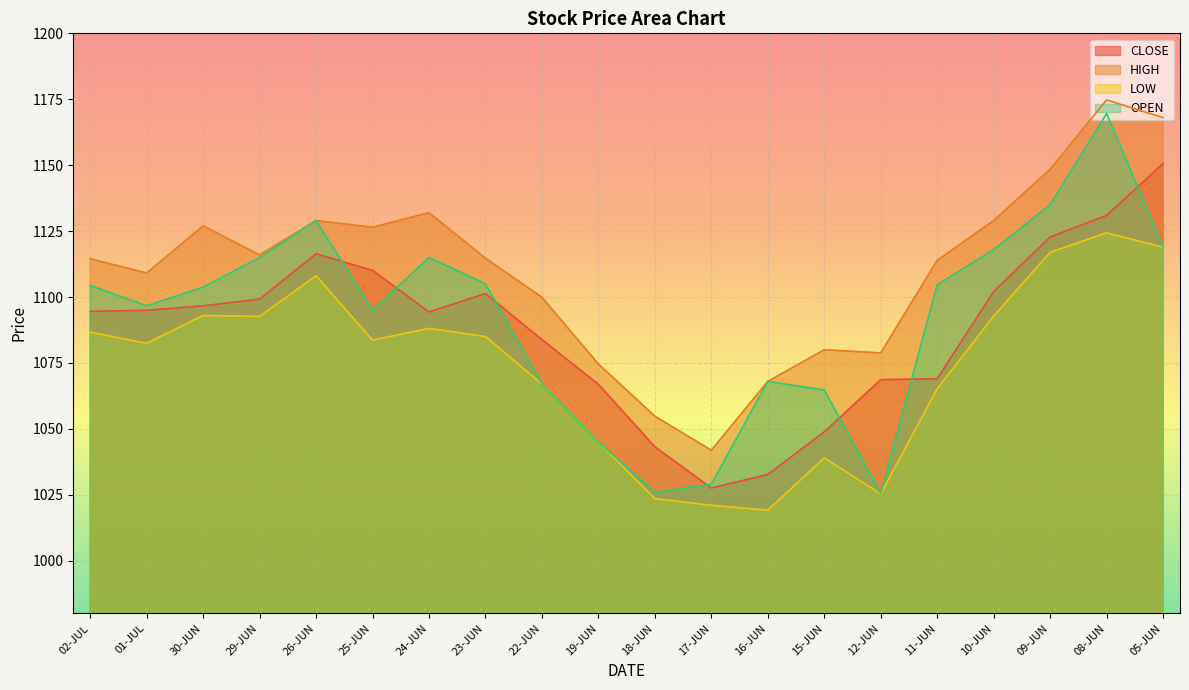

Reading left to right, transcribe all the data shown in this chart.

CLOSE: 02-JUL=1094.5	01-JUL=1095.0	30-JUN=1096.7	29-JUN=1099.2	26-JUN=1116.4	25-JUN=1110.1	24-JUN=1094.3	23-JUN=1101.3	22-JUN=1083.8	19-JUN=1066.9	18-JUN=1043.2	17-JUN=1027.5	16-JUN=1032.7	15-JUN=1048.8	12-JUN=1068.7	11-JUN=1069.0	10-JUN=1102.0	09-JUN=1122.8	08-JUN=1131.0	05-JUN=1150.6
HIGH: 02-JUL=1114.5	01-JUL=1109.1	30-JUN=1127.0	29-JUN=1116.0	26-JUN=1129.0	25-JUN=1126.5	24-JUN=1132.0	23-JUN=1114.7	22-JUN=1099.9	19-JUN=1074.6	18-JUN=1054.8	17-JUN=1041.9	16-JUN=1068.0	15-JUN=1080.0	12-JUN=1078.8	11-JUN=1113.9	10-JUN=1129.0	09-JUN=1148.5	08-JUN=1174.8	05-JUN=1168.0
LOW: 02-JUL=1086.7	01-JUL=1082.5	30-JUN=1093.0	29-JUN=1092.7	26-JUN=1108.0	25-JUN=1083.7	24-JUN=1088.1	23-JUN=1085.0	22-JUN=1067.0	19-JUN=1045.0	18-JUN=1023.5	17-JUN=1021.0	16-JUN=1019.1	15-JUN=1039.0	12-JUN=1025.3	11-JUN=1065.2	10-JUN=1092.8	09-JUN=1117.0	08-JUN=1124.3	05-JUN=1118.9
OPEN: 02-JUL=1104.4	01-JUL=1096.7	30-JUN=1103.8	29-JUN=1114.9	26-JUN=1129.0	25-JUN=1095.0	24-JUN=1115.0	23-JUN=1105.0	22-JUN=1067.0	19-JUN=1045.0	18-JUN=1025.9	17-JUN=1029.0	16-JUN=1068.0	15-JUN=1064.7	12-JUN=1025.5	11-JUN=1104.6	10-JUN=1118.0	09-JUN=1135.0	08-JUN=1169.6	05-JUN=1118.9